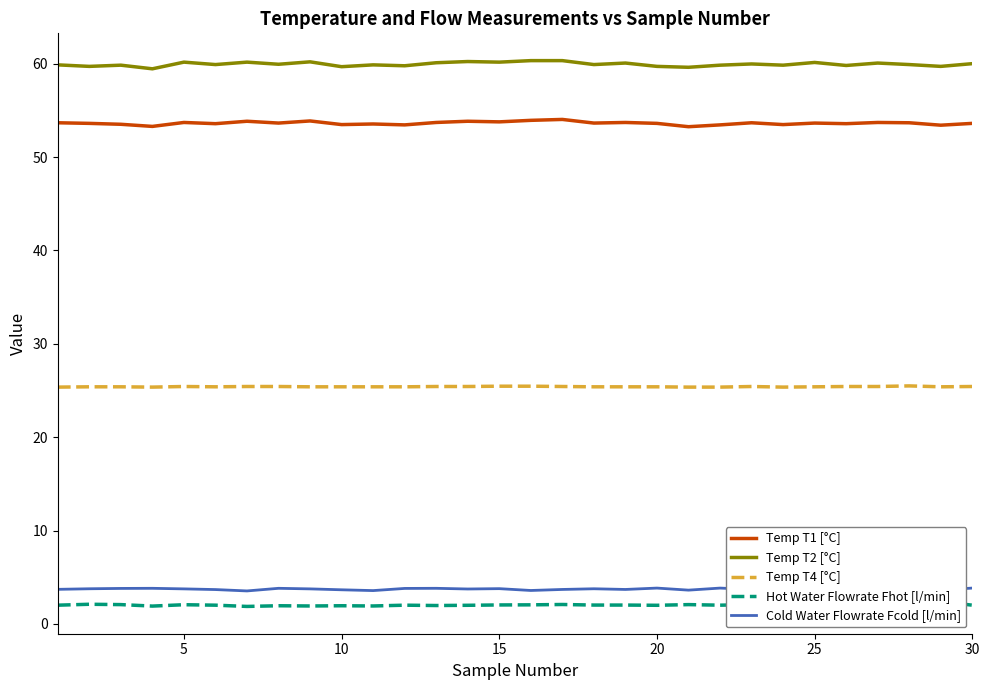

How many categories are shown in the chart?

30